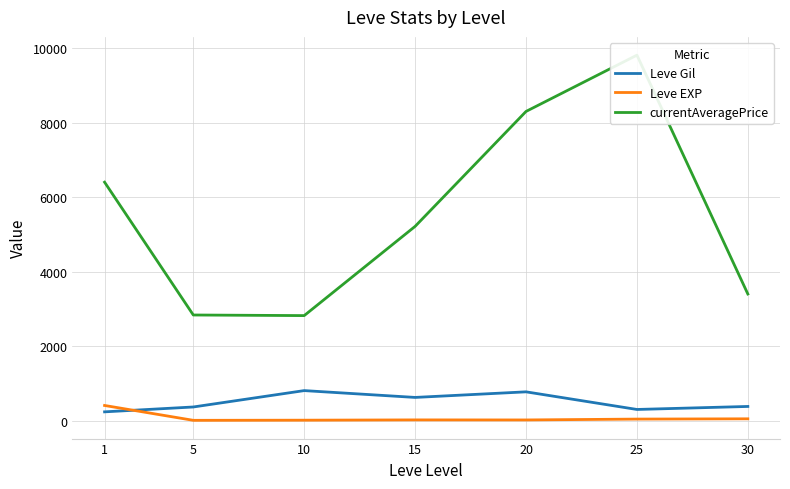

True or false: currentAveragePrice has more than 0 interior local peaks.

True